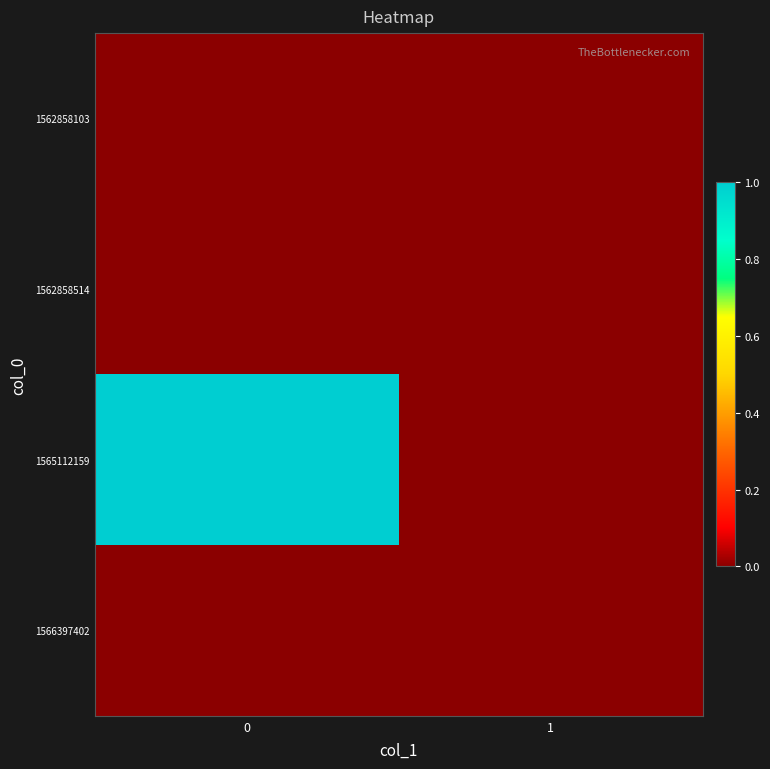

Which has a higher value, 1 or 0?

1